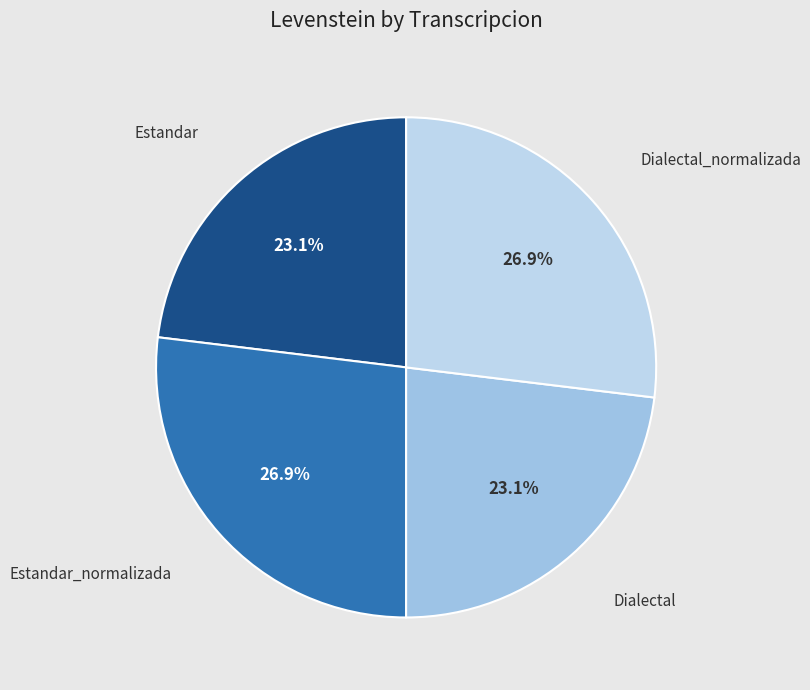

How many segments does this pie chart have?

4